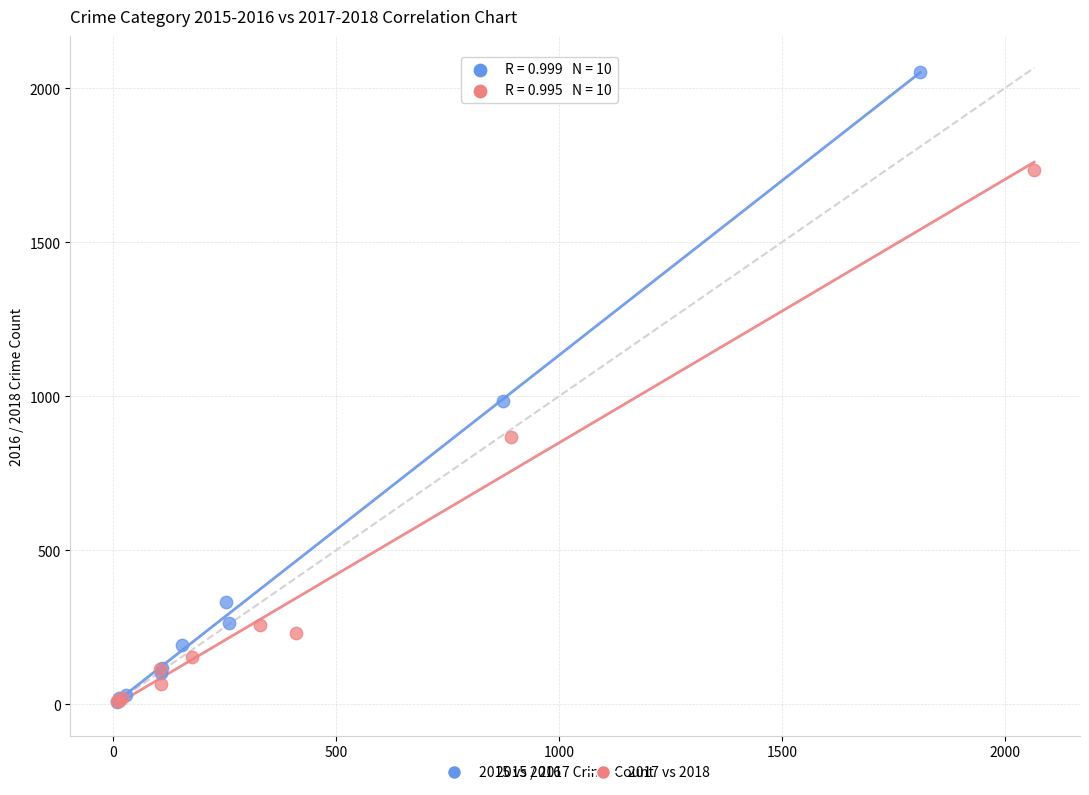

Which series has the largest Y range (max minus min)?

2015 vs 2016